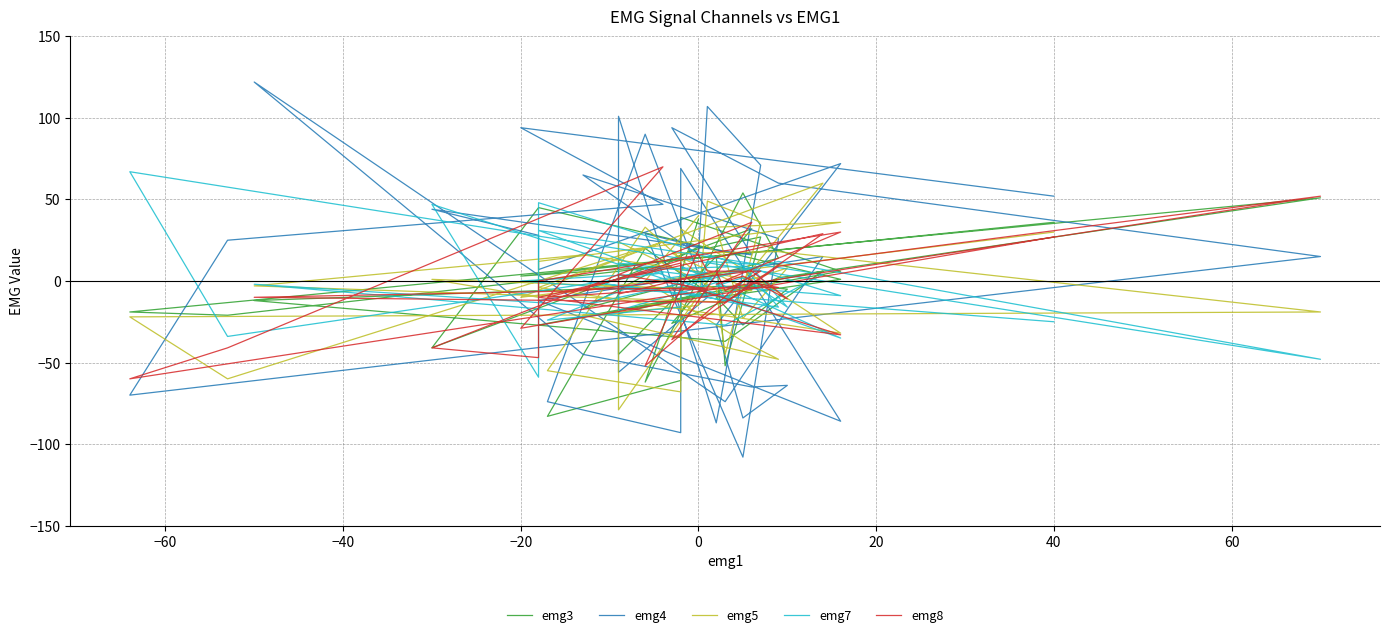

How many lines are shown in the chart?

5